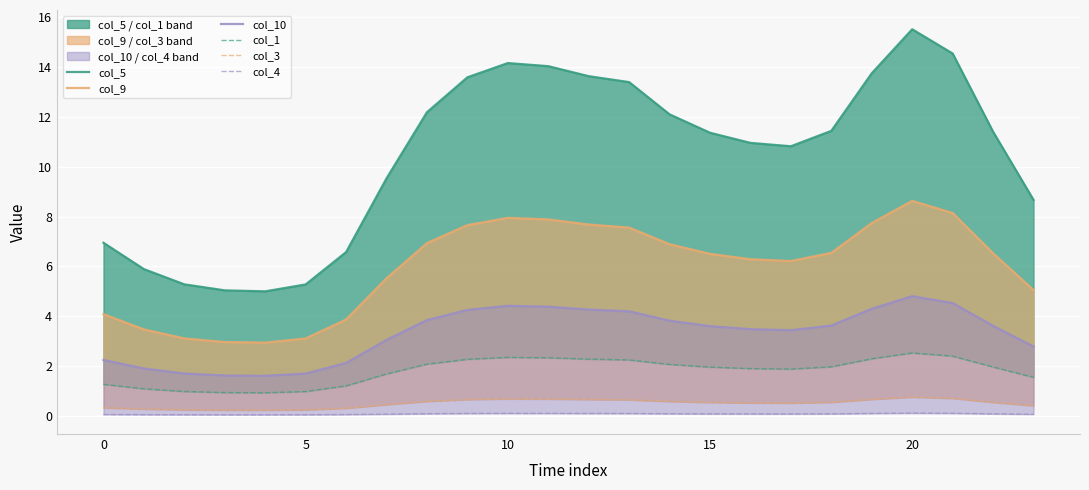

How many categories are shown in the chart?

24